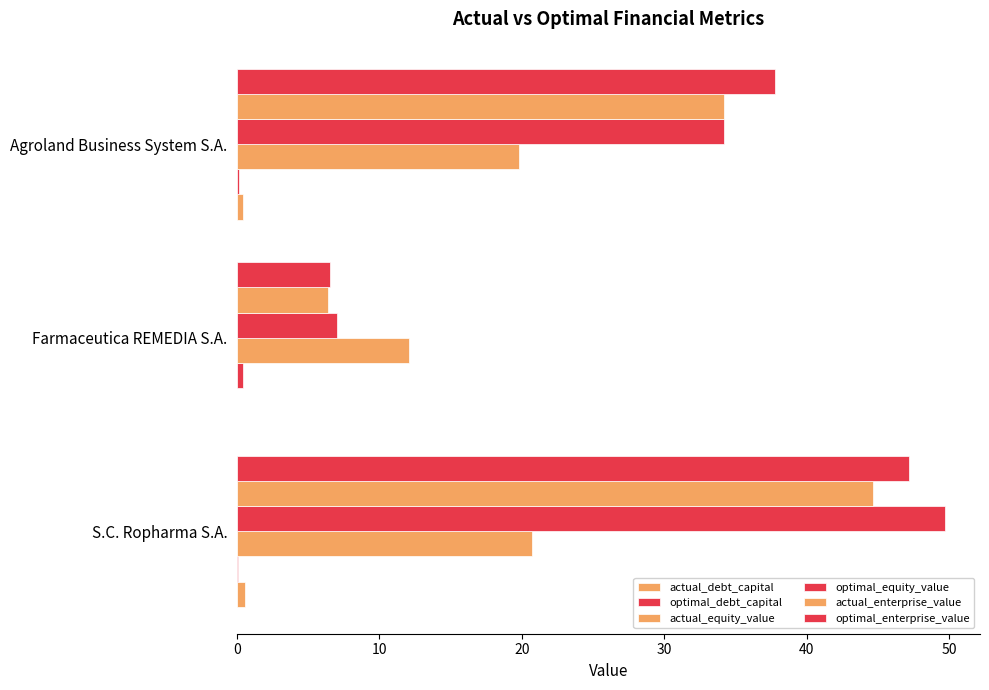

How many distinct data groups are displayed?

6